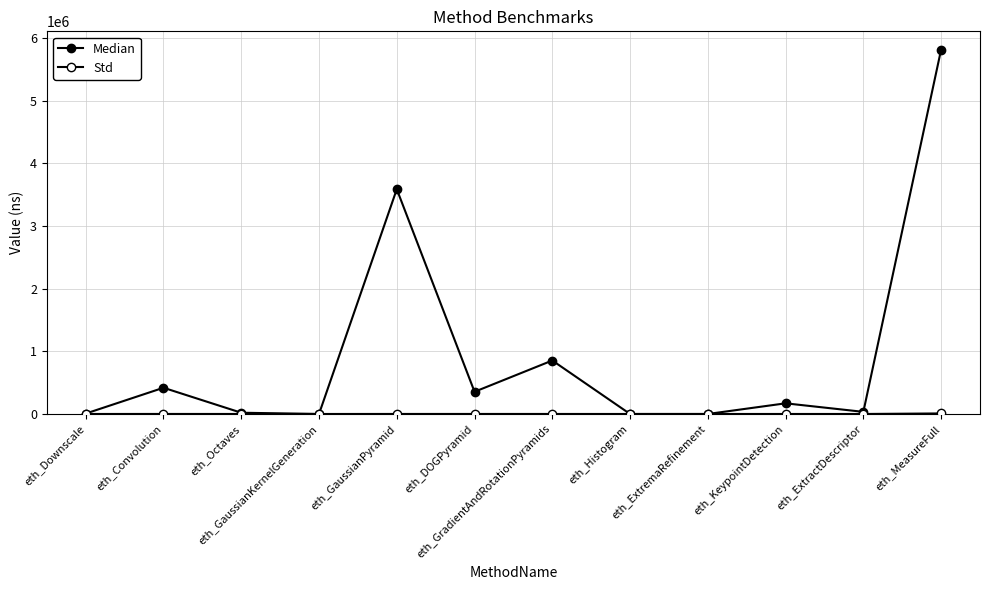

Which has a higher value, eth_Convolution or eth_GradientAndRotationPyramids?

eth_GradientAndRotationPyramids